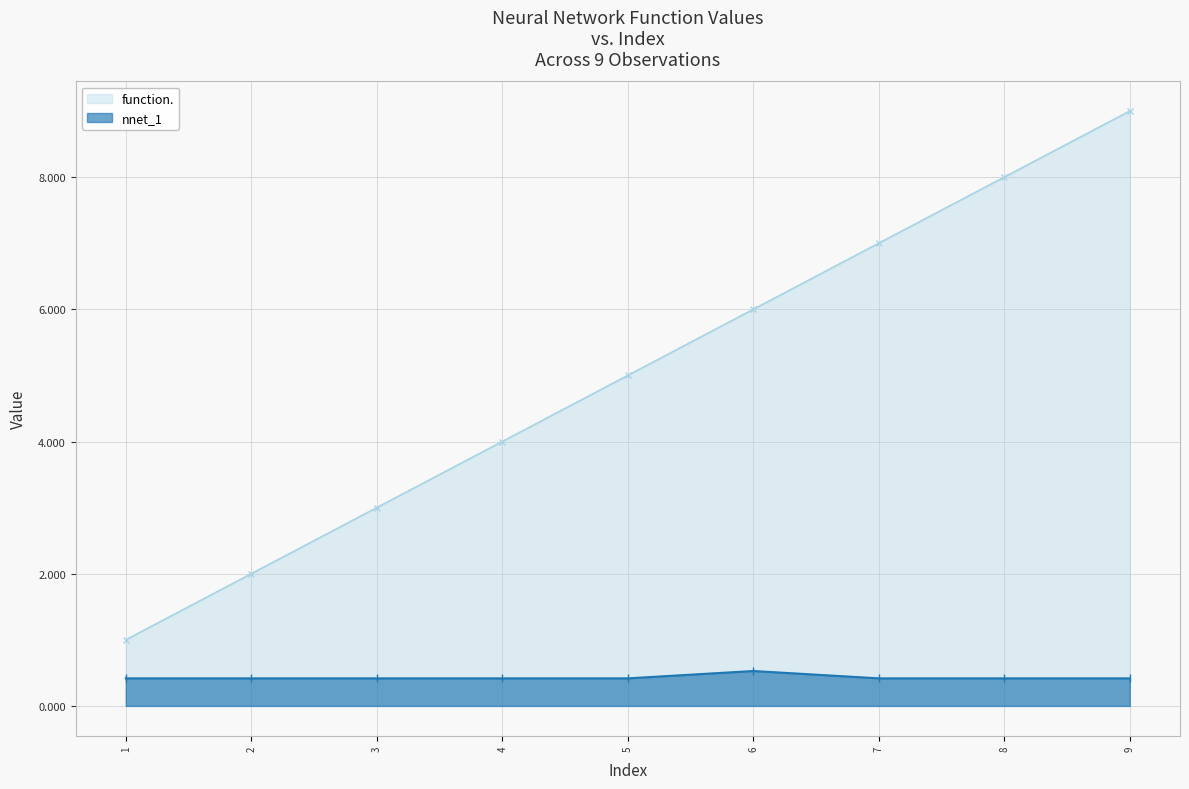

The value of nnet_1 at 2 is 0.4. True or false?

True